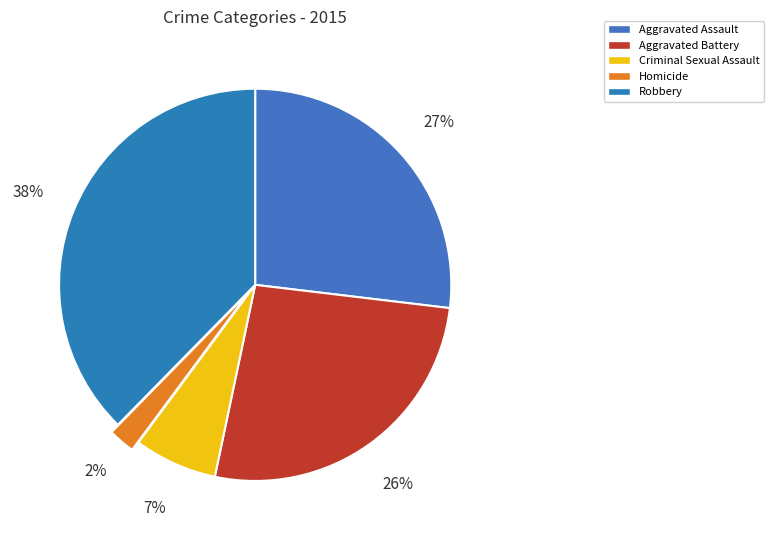

Which category has the biggest portion of the pie?

Robbery